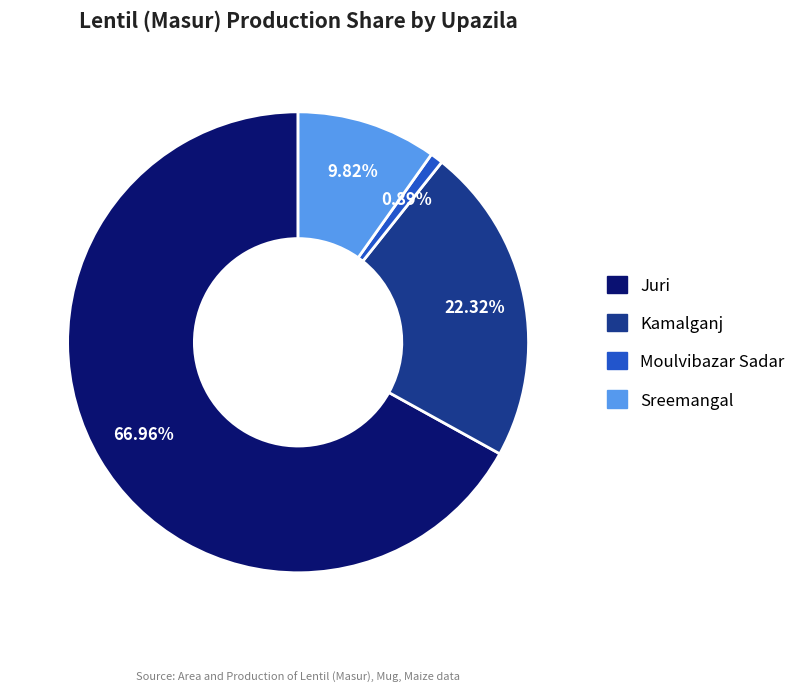

To the nearest percent, what is the combined percentage of Moulvibazar Sadar and Sreemangal?

11%